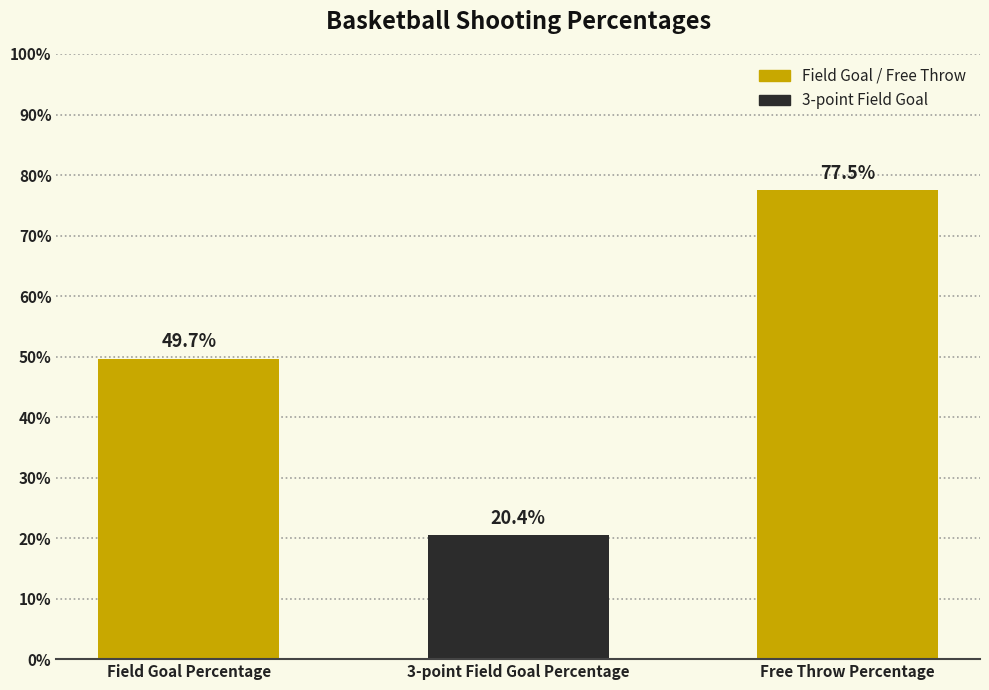

What is the value of the 3rd bar from the left?

0.8